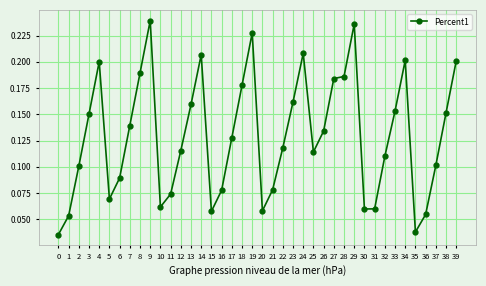

What is the sum of all values?

5.2